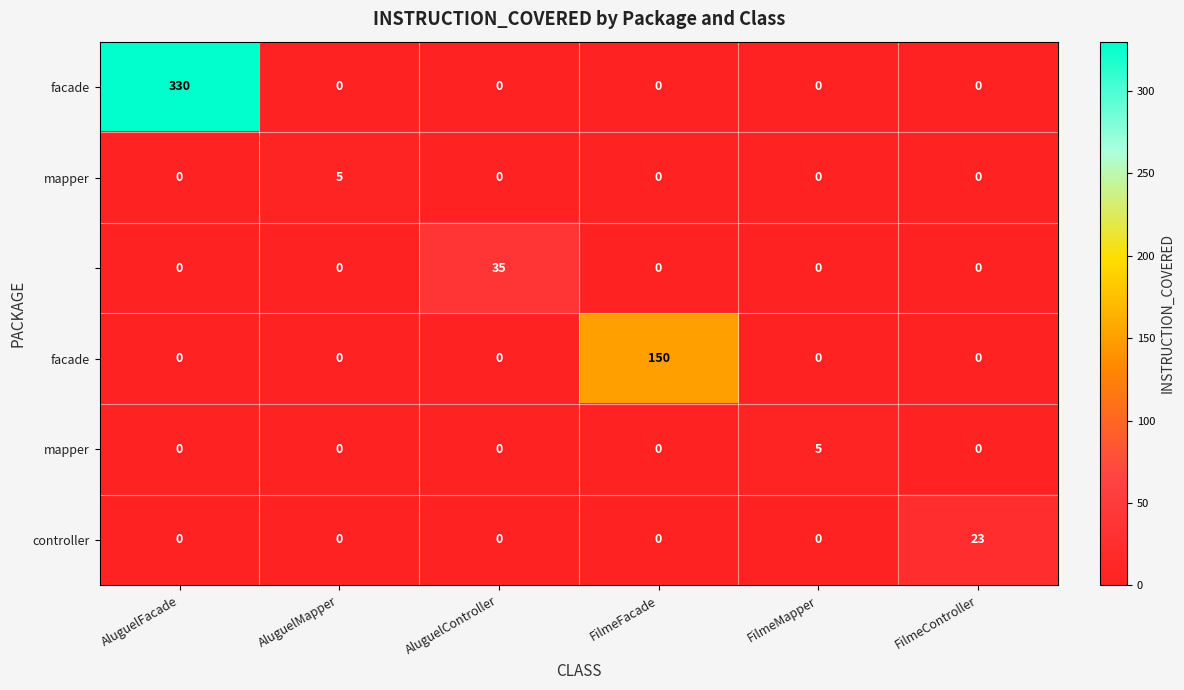

What is the difference between the highest and lowest values at FilmeController?

23